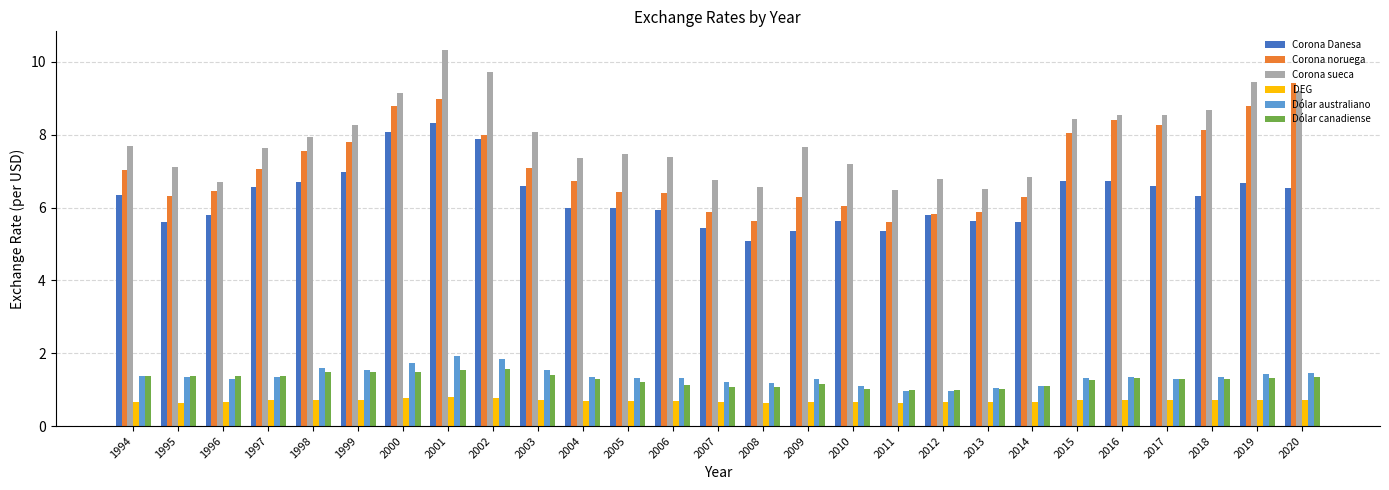

The value of Corona noruega at 2016 is 8.4. True or false?

True